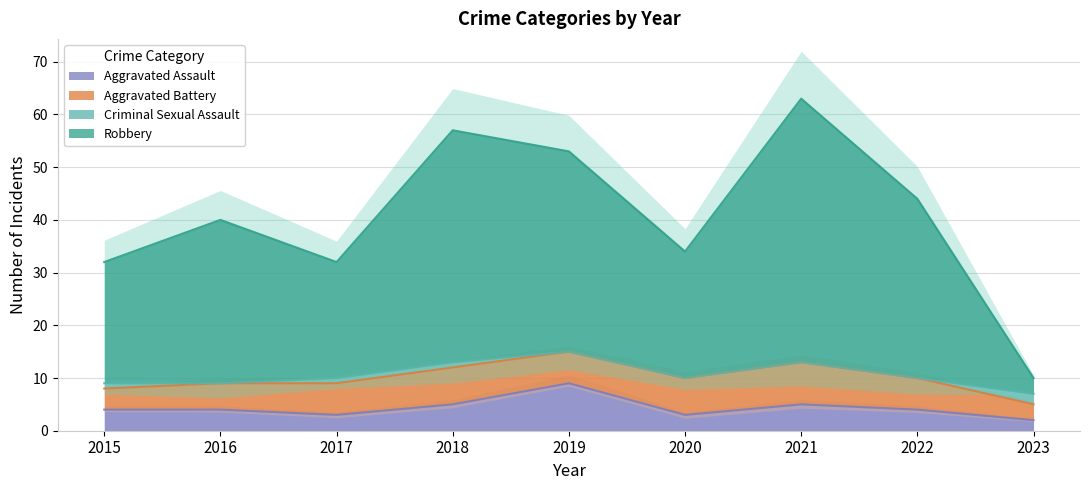

True or false: Robbery and Aggravated Assault intersect in this chart.

False